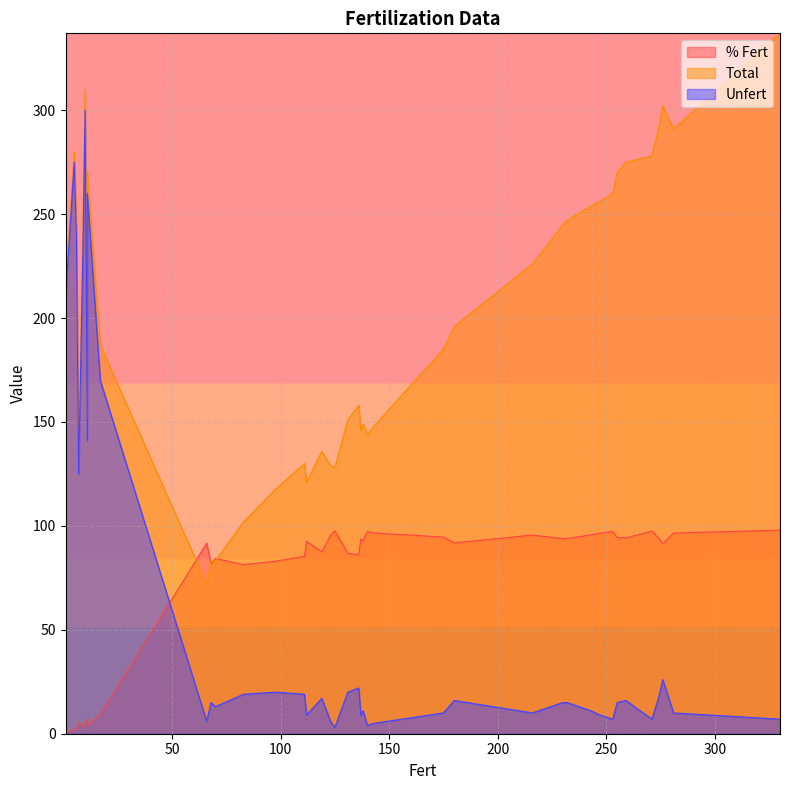

At how many categories does at least one series exceed 32?

40